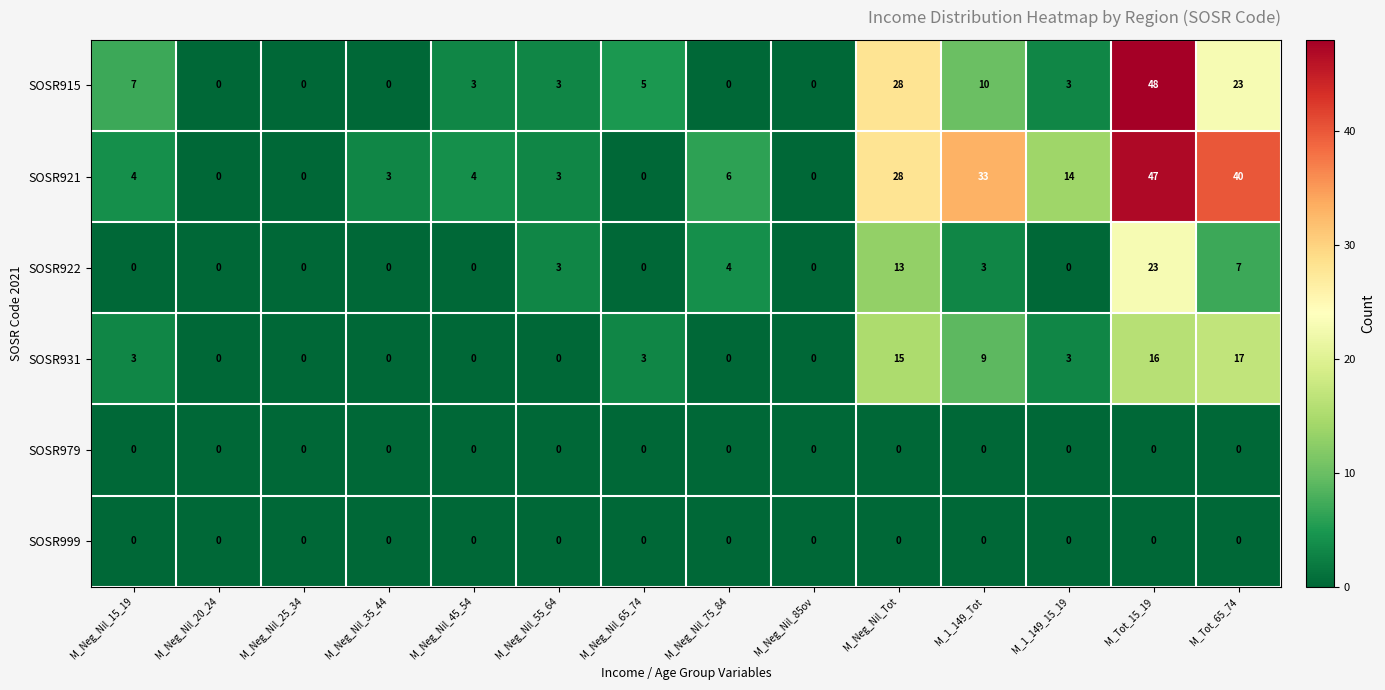

At which label does SOSR915 first exceed 3?

M_Neg_Nil_15_19